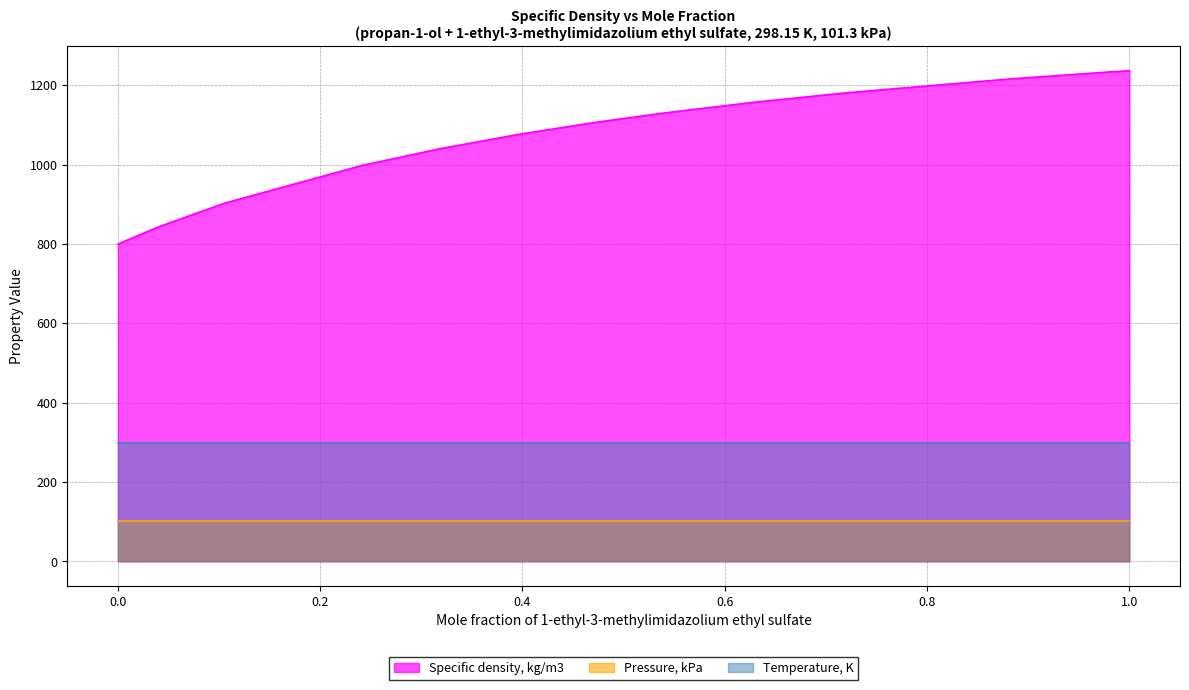

What is the difference between the highest and lowest values at 0?

698.2